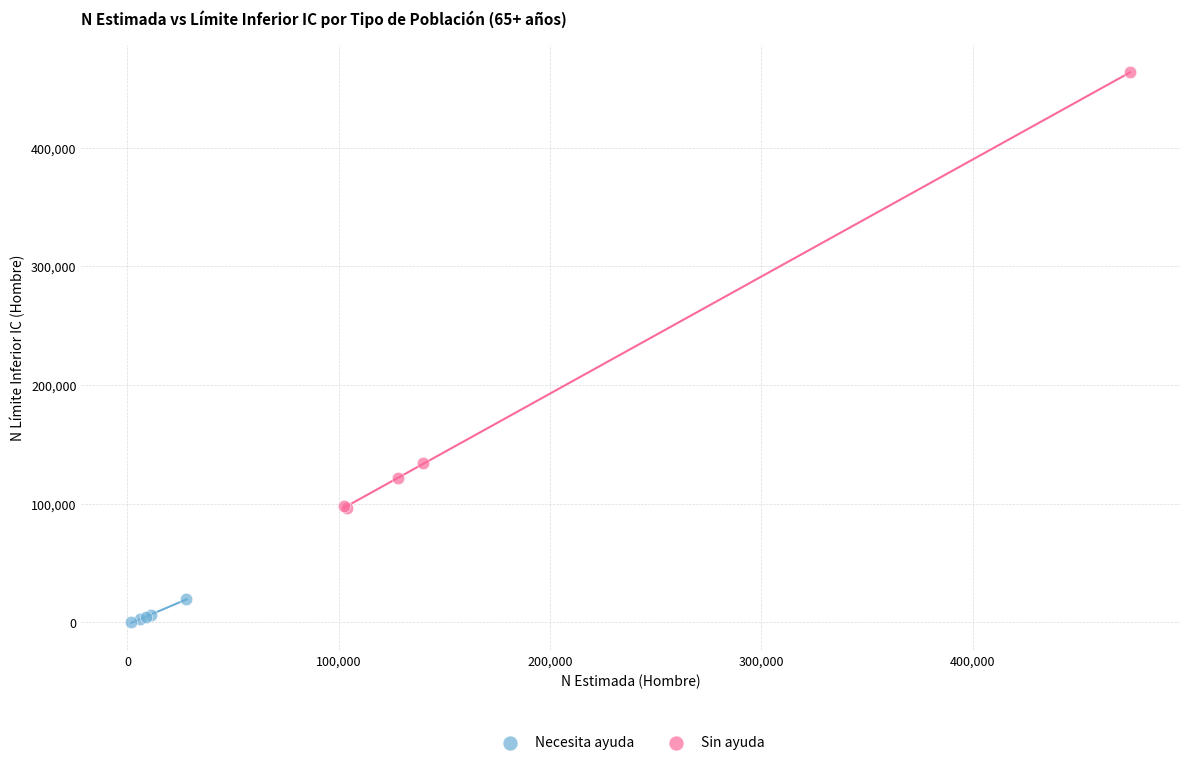

Which series contains the lowest Y value?

Necesita ayuda